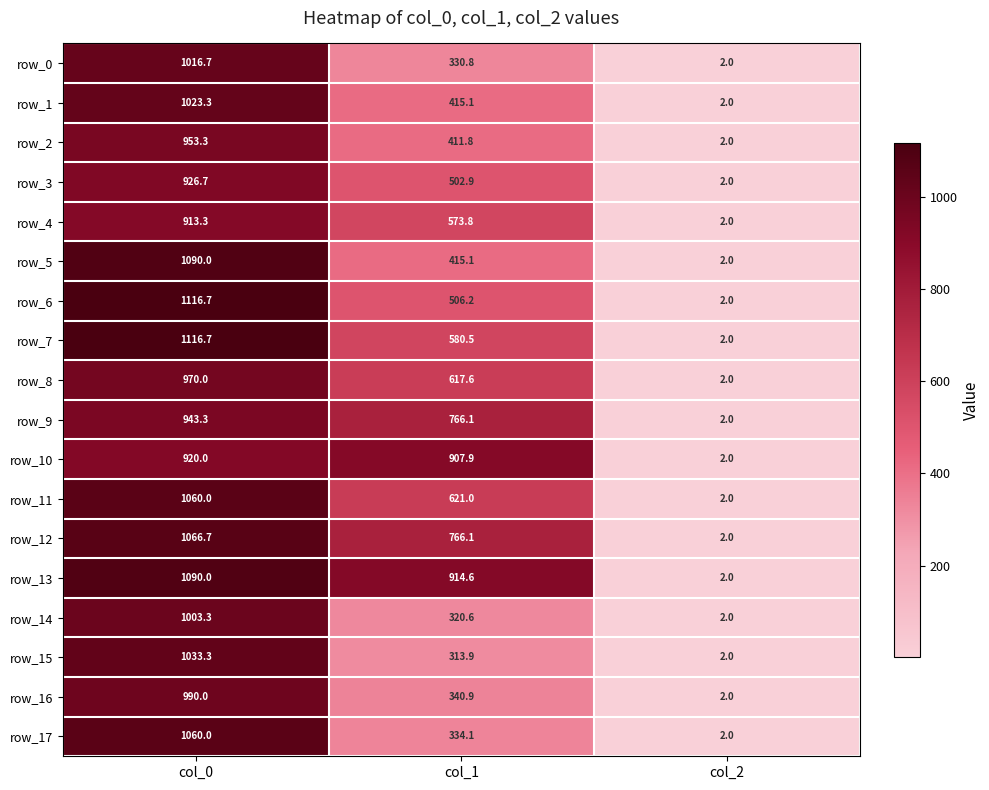

Is the value of row_8 at col_2 greater than the value of row_15 at col_0?

No